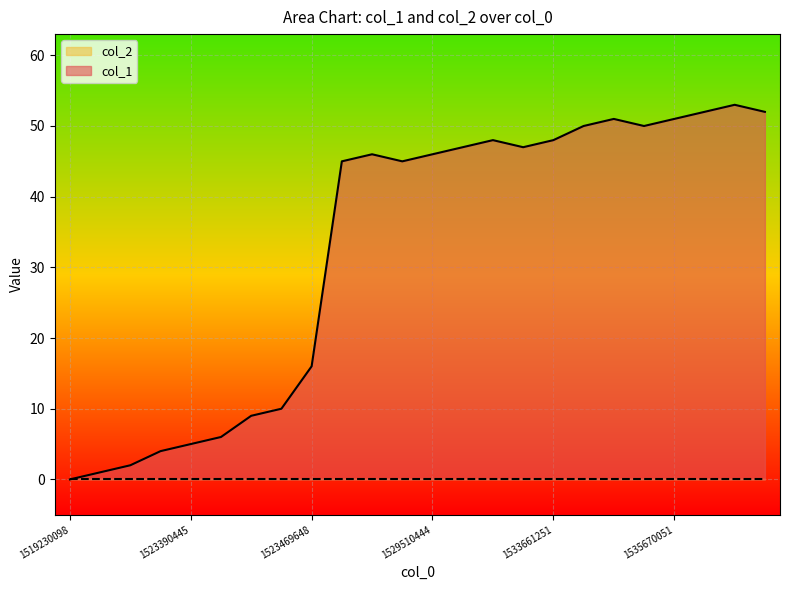

The value of col_1 at 1523390445 is 5. True or false?

True